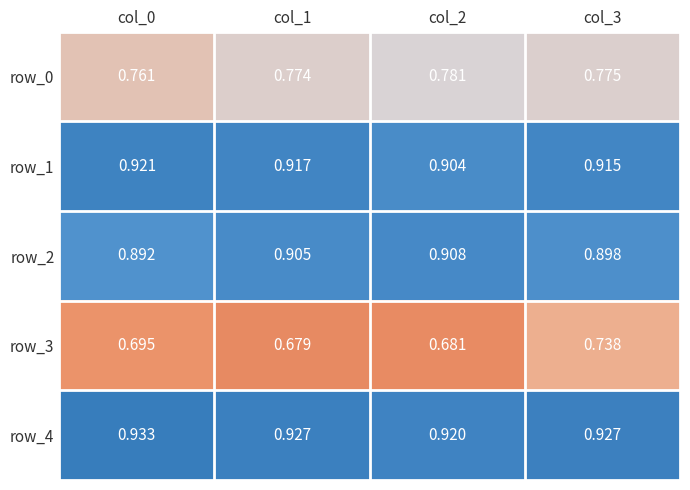

Is the value of row_2 at col_1 greater than the value of row_3 at col_1?

Yes